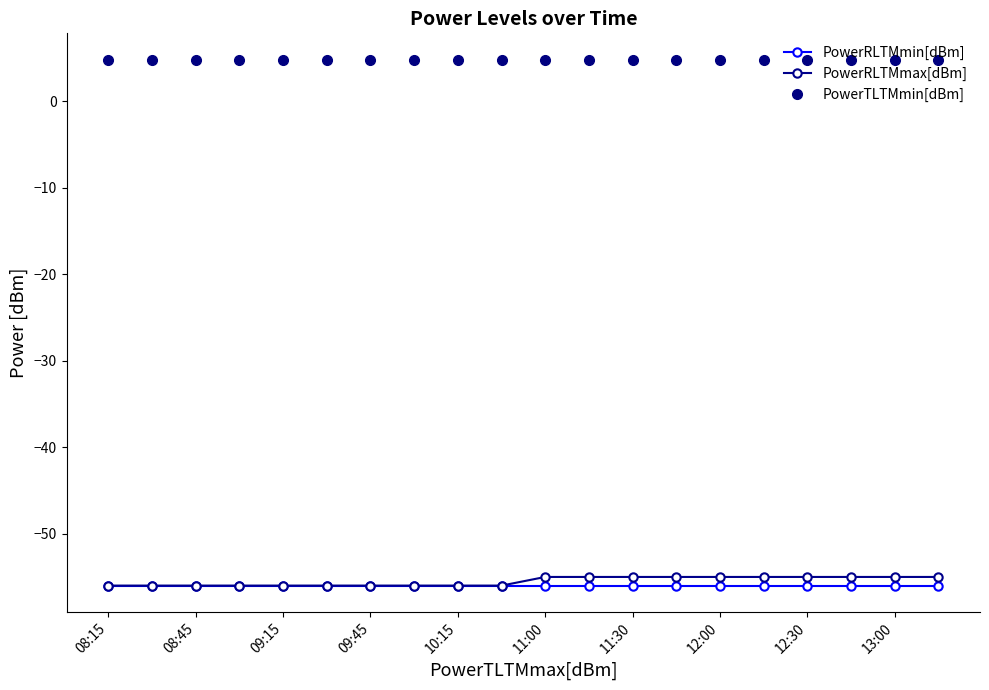

Does the chart have visible grid lines?

No